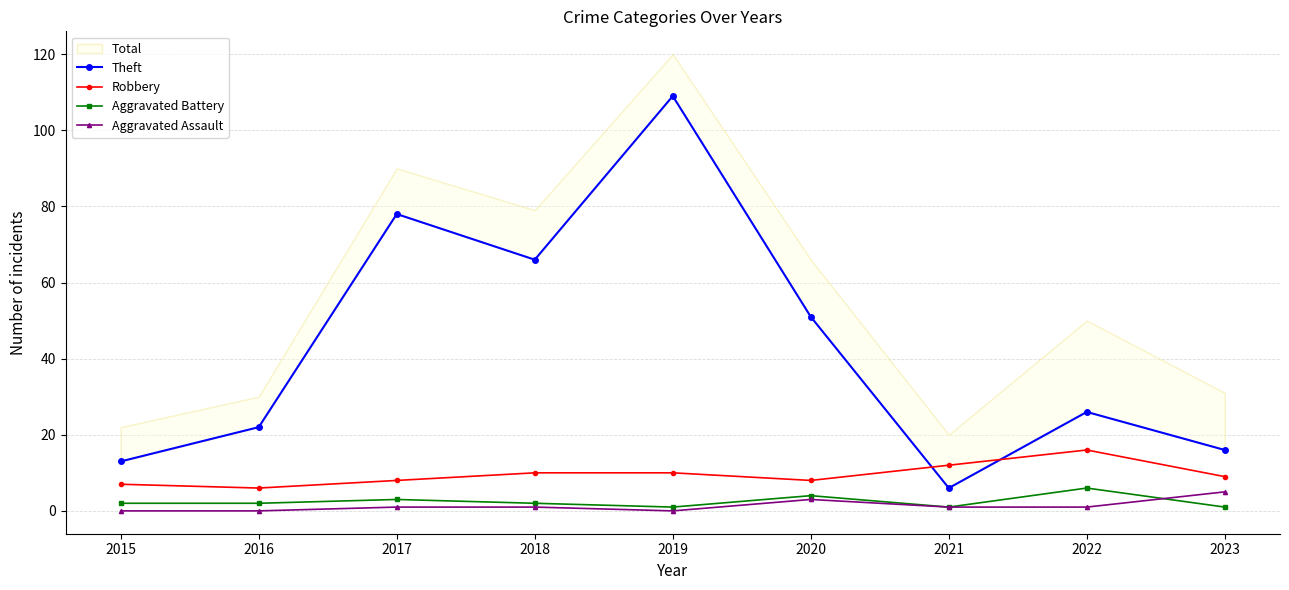

Reading right to left, what are all the values shown in this chart?

Theft: 16	26	6	51	109	66	78	22	13
Robbery: 9	16	12	8	10	10	8	6	7
Aggravated Battery: 1	6	1	4	1	2	3	2	2
Aggravated Assault: 5	1	1	3	0	1	1	0	0